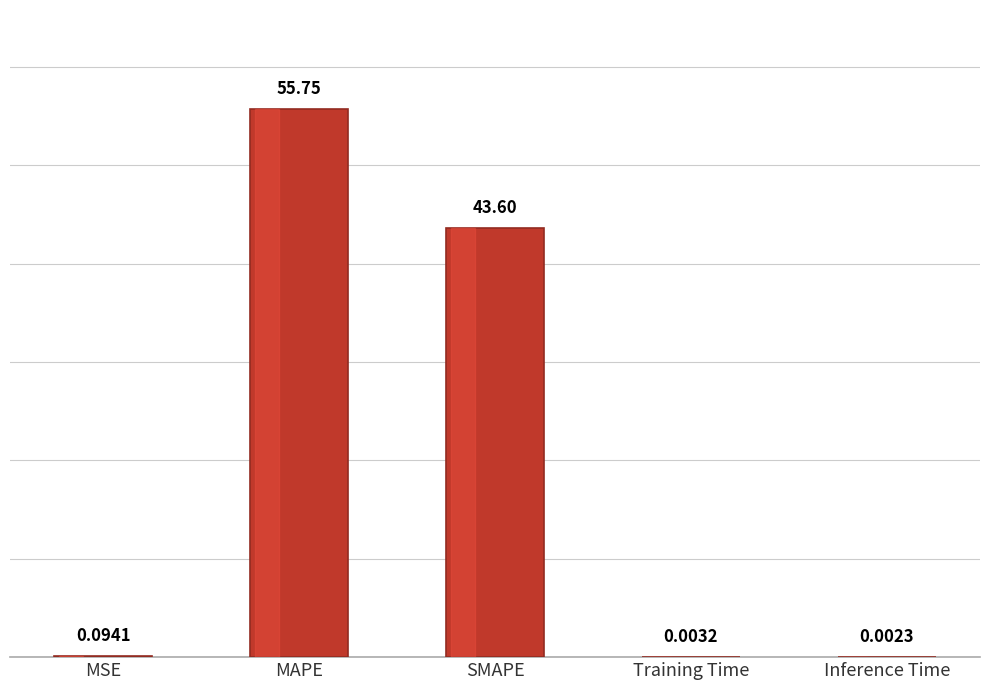

What is the sum of the values at MAPE and MSE?

55.8